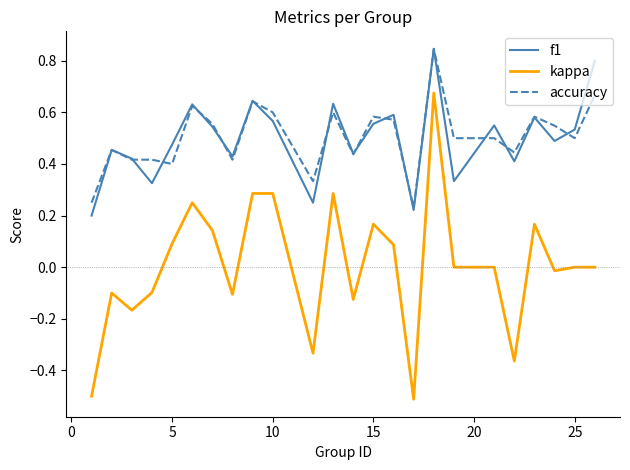

True or false: f1 and kappa intersect in this chart.

False